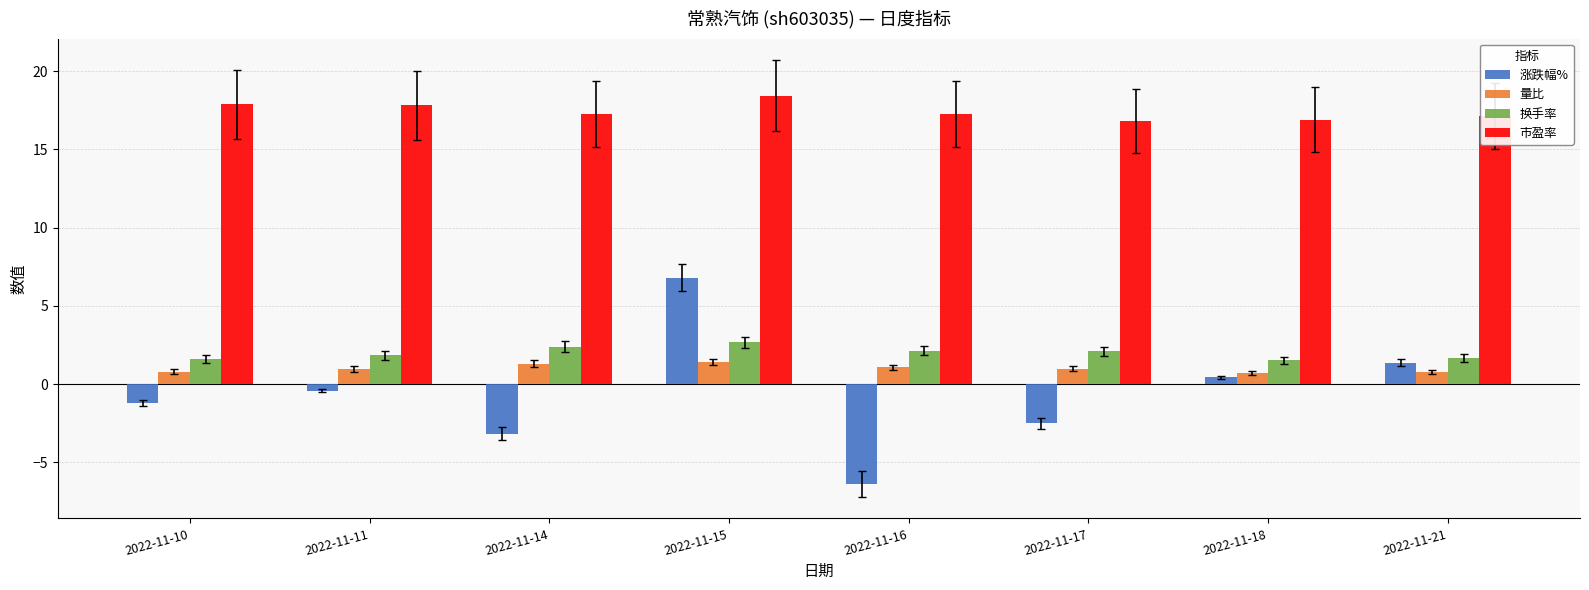

True or false: 换手率 has a value of 2.4 at 2022-11-14.

True